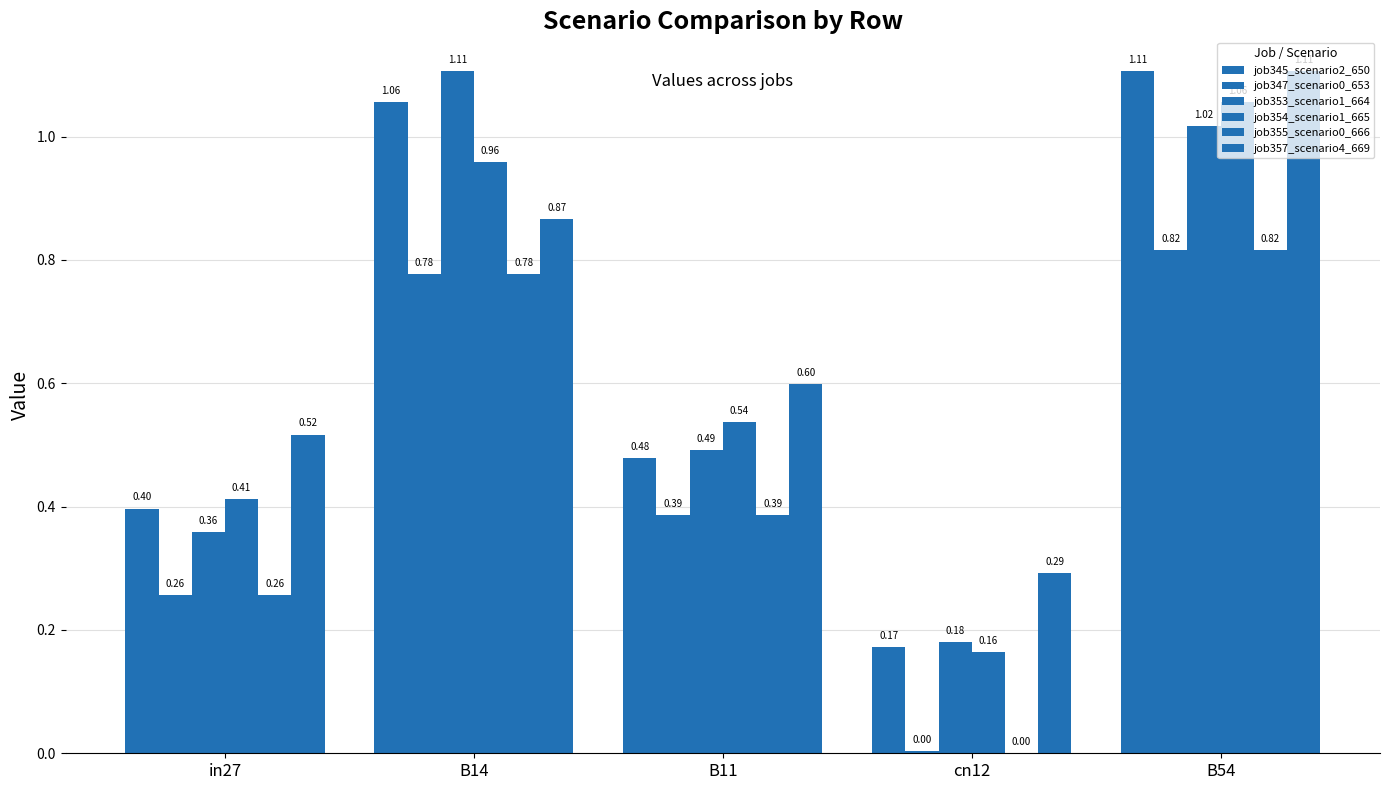

How many series are shown in this chart?

6